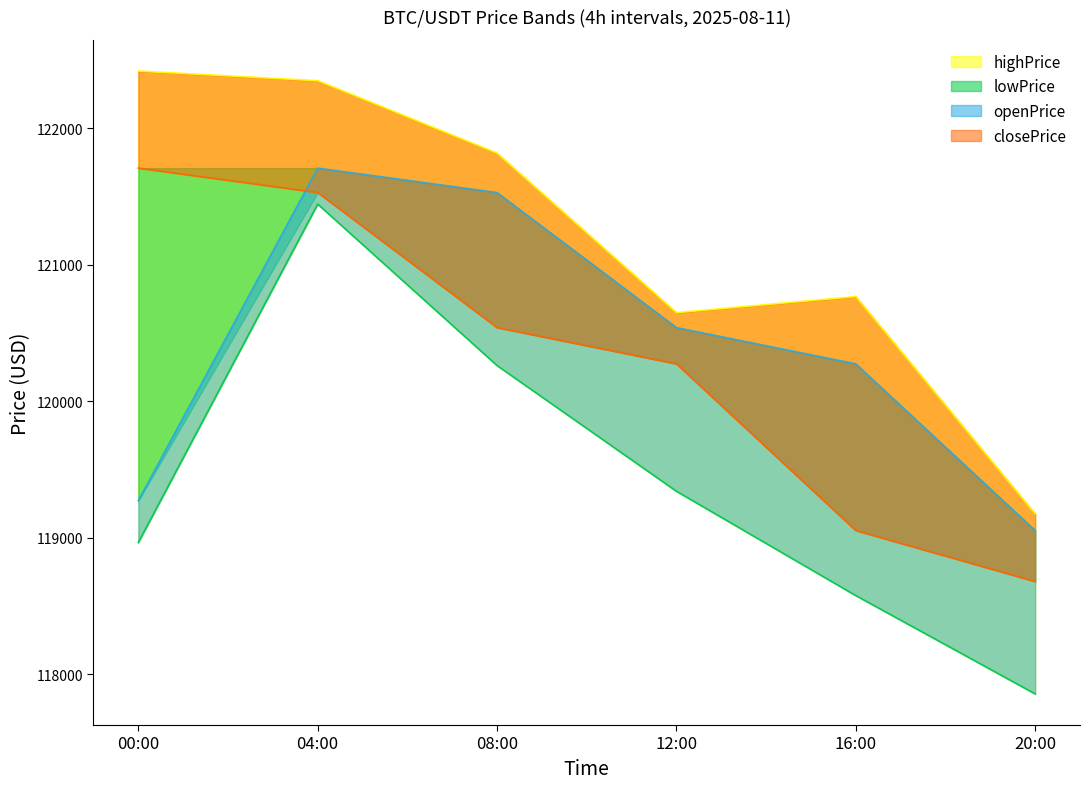

Is it true that highPrice equals 122350.2 at 04:00?

True